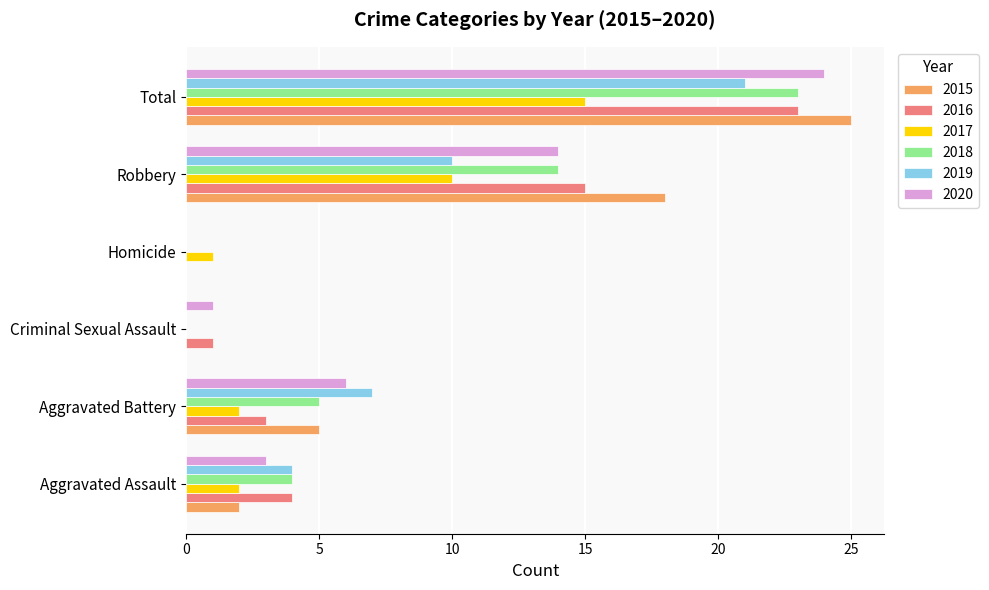

Is it true that 2015 equals 5 at Aggravated Battery?

True